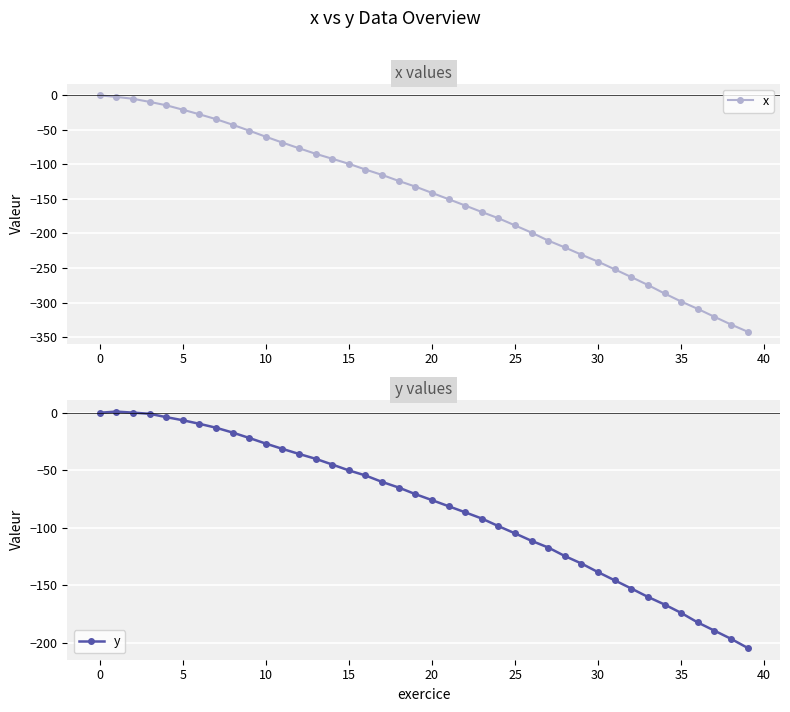

True or false: x has more than 0 points higher than both neighbors.

False